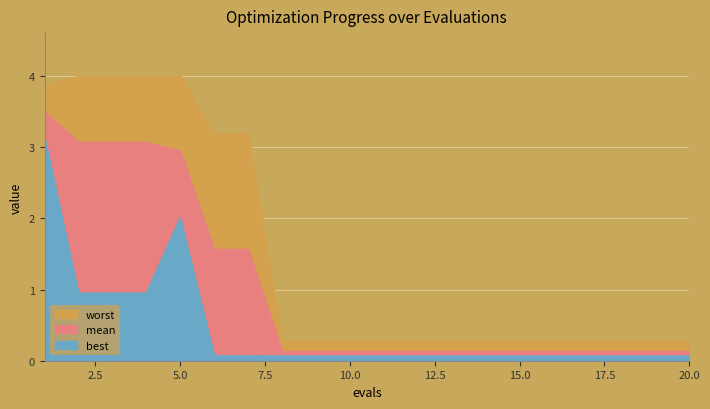

Reading right to left, extract all data points from this chart.

mean: 20=0.1	19=0.1	18=0.1	17=0.1	16=0.1	15=0.1	14=0.1	13=0.1	12=0.1	11=0.1	10=0.1	9=0.1	8=0.1	7=1.6	6=1.6	5=2.9	4=3.1	3=3.1	2=3.1	1=3.5
best: 20=0.1	19=0.1	18=0.1	17=0.1	16=0.1	15=0.1	14=0.1	13=0.1	12=0.1	11=0.1	10=0.1	9=0.1	8=0.1	7=0.1	6=0.1	5=2.0	4=0.9	3=0.9	2=0.9	1=3.1
worst: 20=0.3	19=0.3	18=0.3	17=0.3	16=0.3	15=0.3	14=0.3	13=0.3	12=0.3	11=0.3	10=0.3	9=0.3	8=0.3	7=3.2	6=3.2	5=4.0	4=4.0	3=4.0	2=4.0	1=3.9